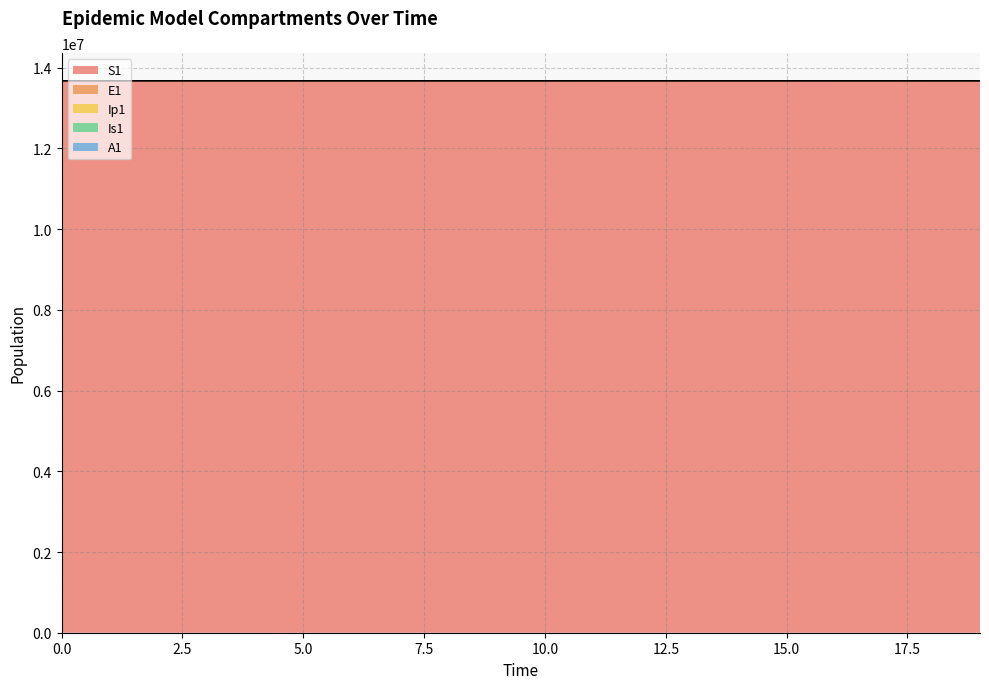

What is the lowest value of the S1 series?

13677445.3